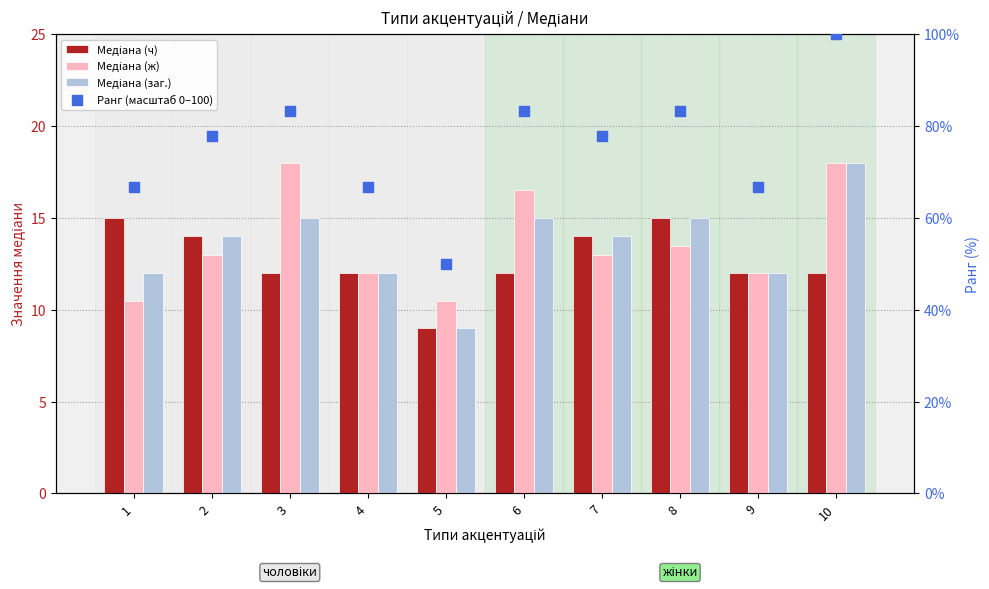

Which series contains the highest Y value?

Ранг (масштаб 0–100)